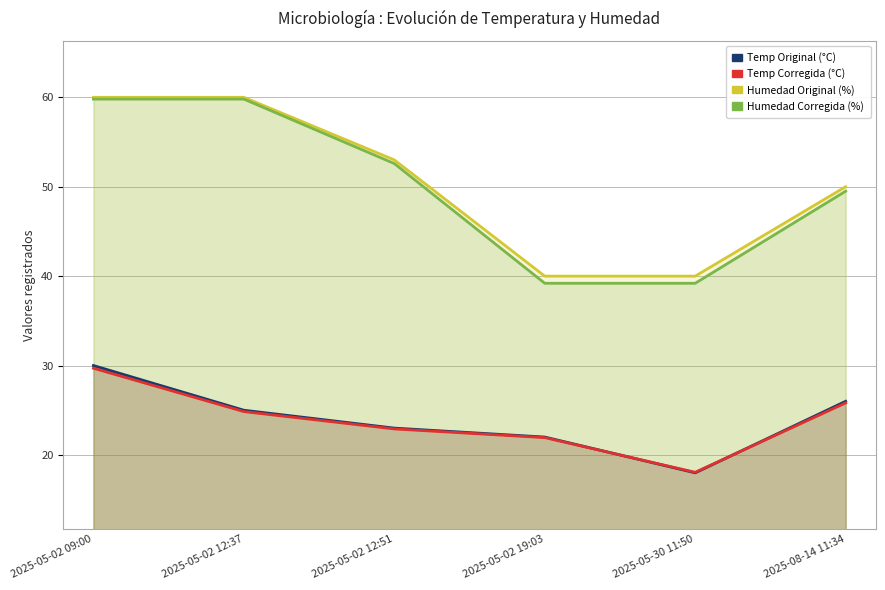

How many data points does each series have?

6